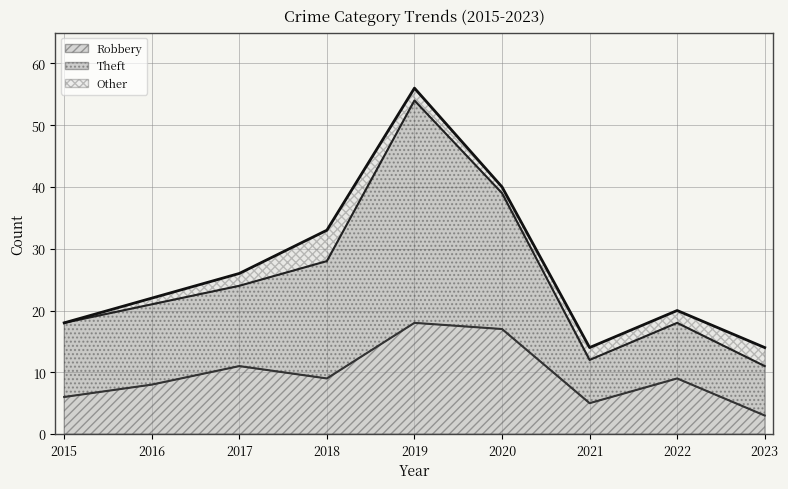

What is the maximum value shown in the chart?

56